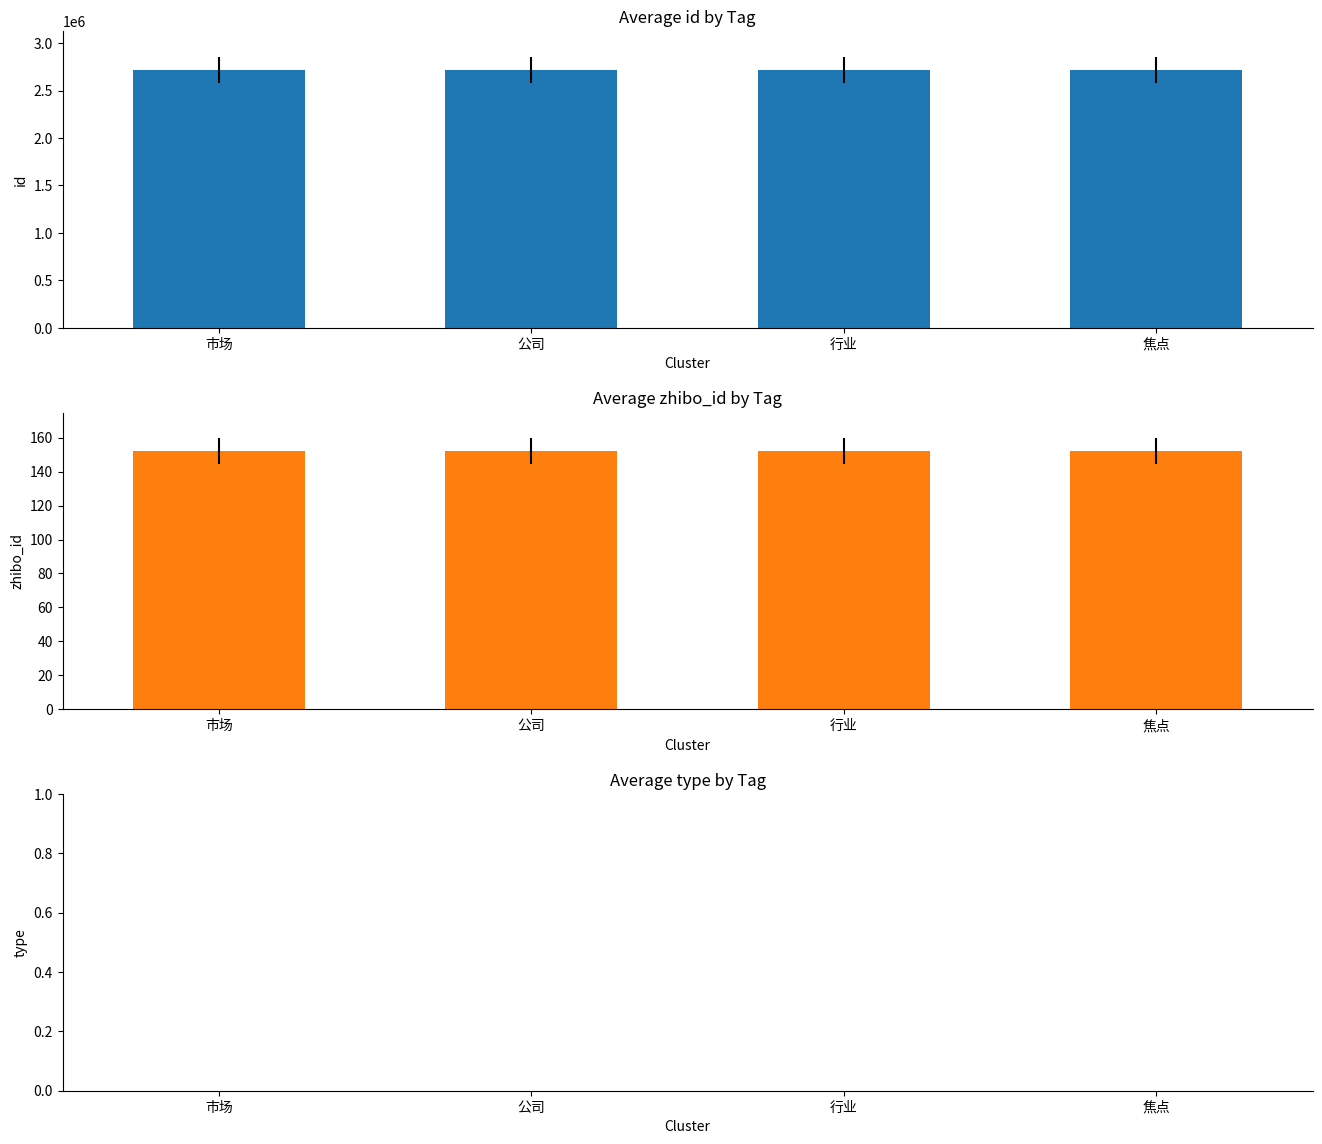

What is the total value across all series at 行业?

2720329